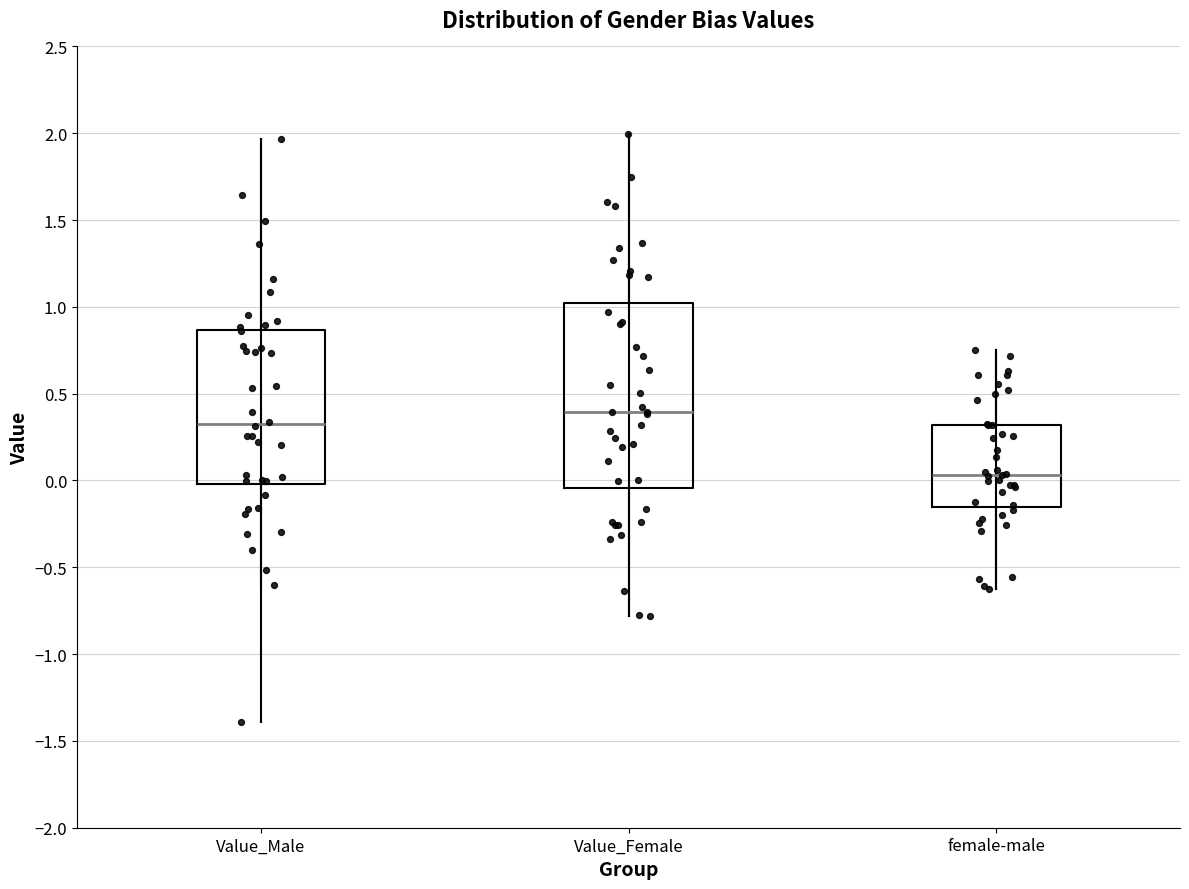

Which box is the tallest, from its lower edge to its upper edge?

Value_Female